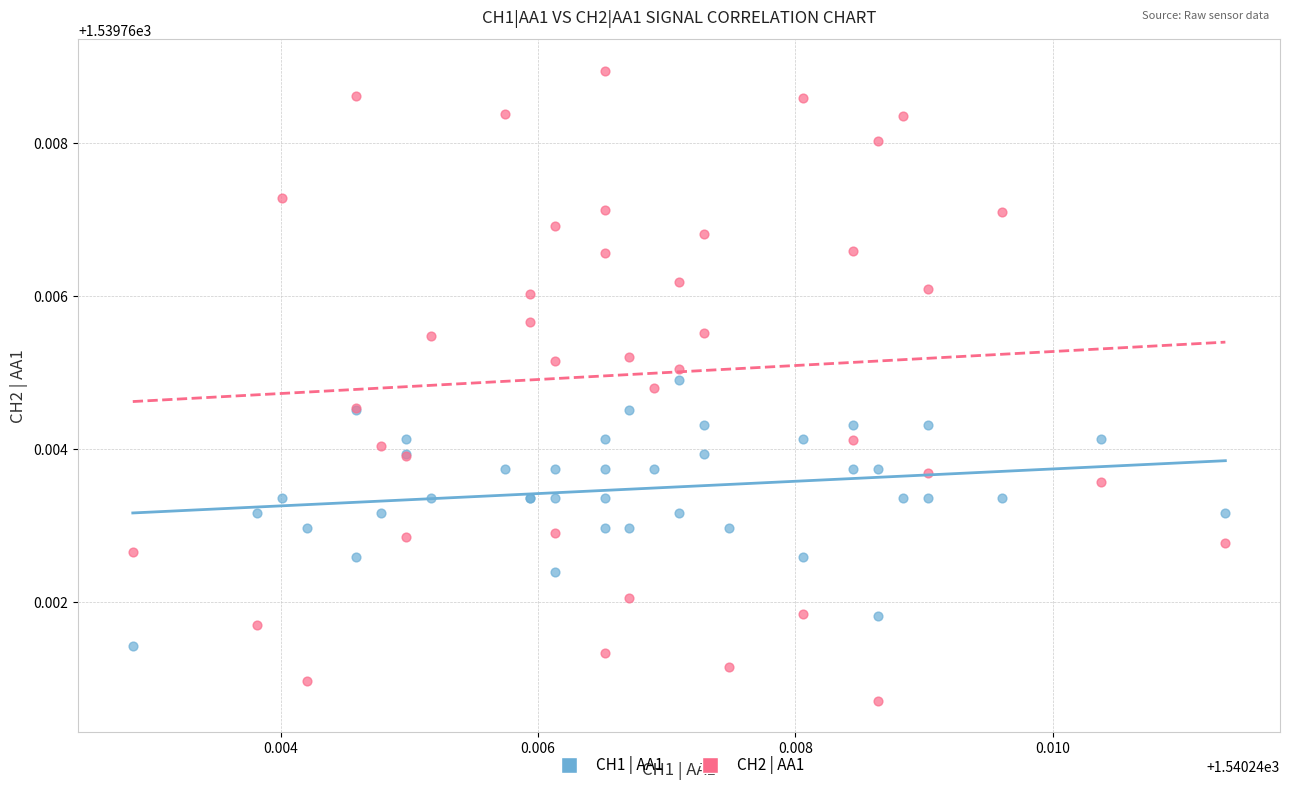

Which series contains the lowest Y value?

CH2 | AA1